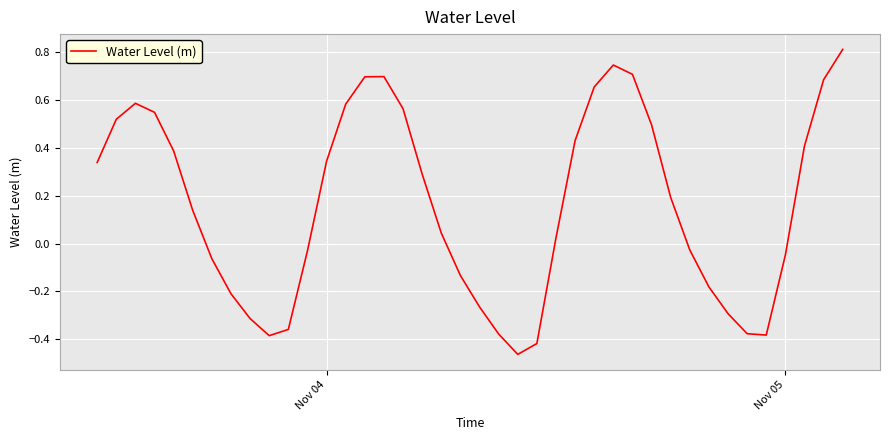

What is the difference between the maximum and minimum values?

1.3